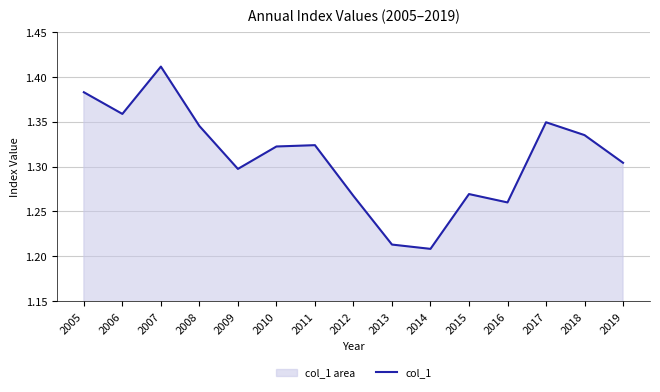

What is the difference between the maximum and minimum values?

0.2